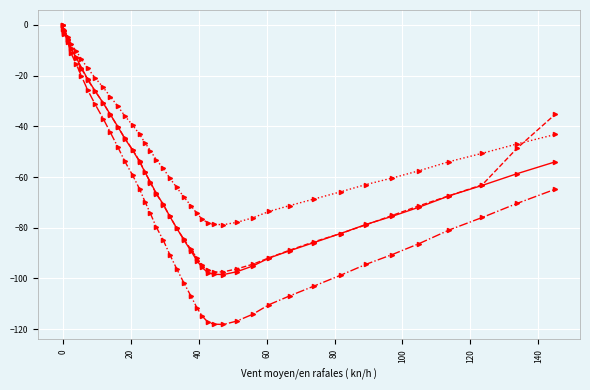

What is the minimum value shown in the chart?

-118.2